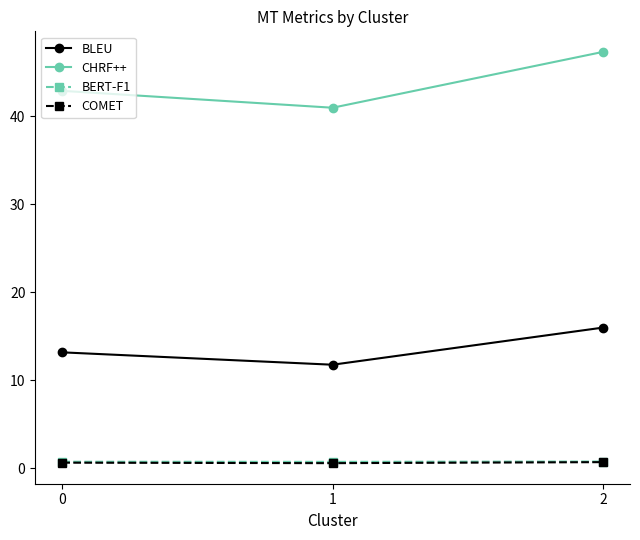

Between 1 and 2, which series saw the biggest shift?

CHRF++